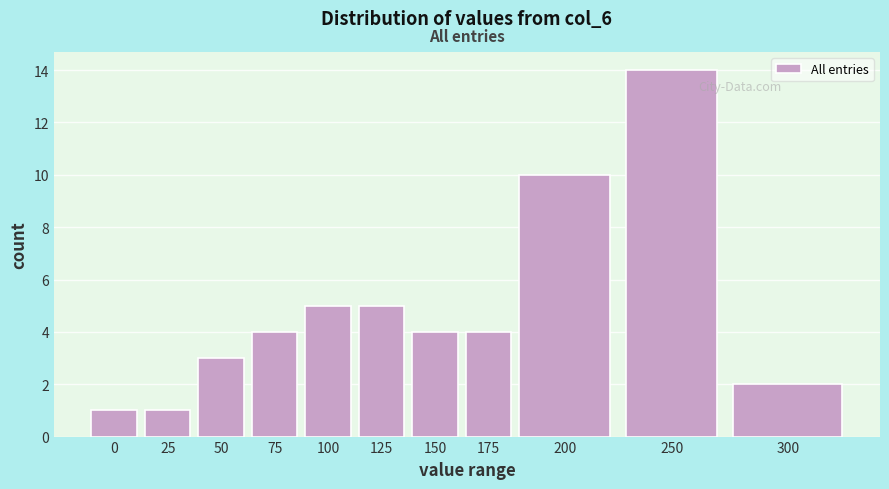

Reading right to left, what are all the values shown in this chart?

300=2	250=14	200=10	175=4	150=4	125=5	100=5	75=4	50=3	25=1	0=1